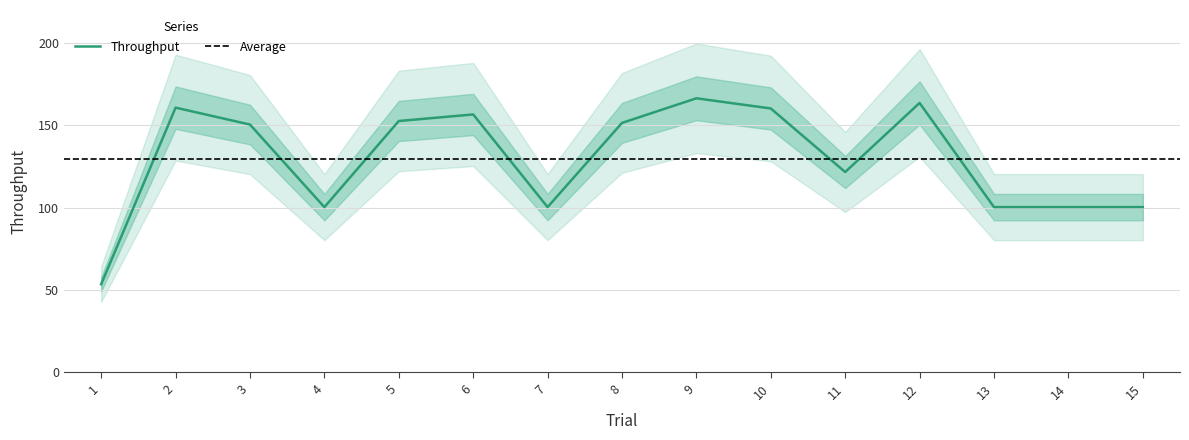

What is the smallest value displayed?

53.5